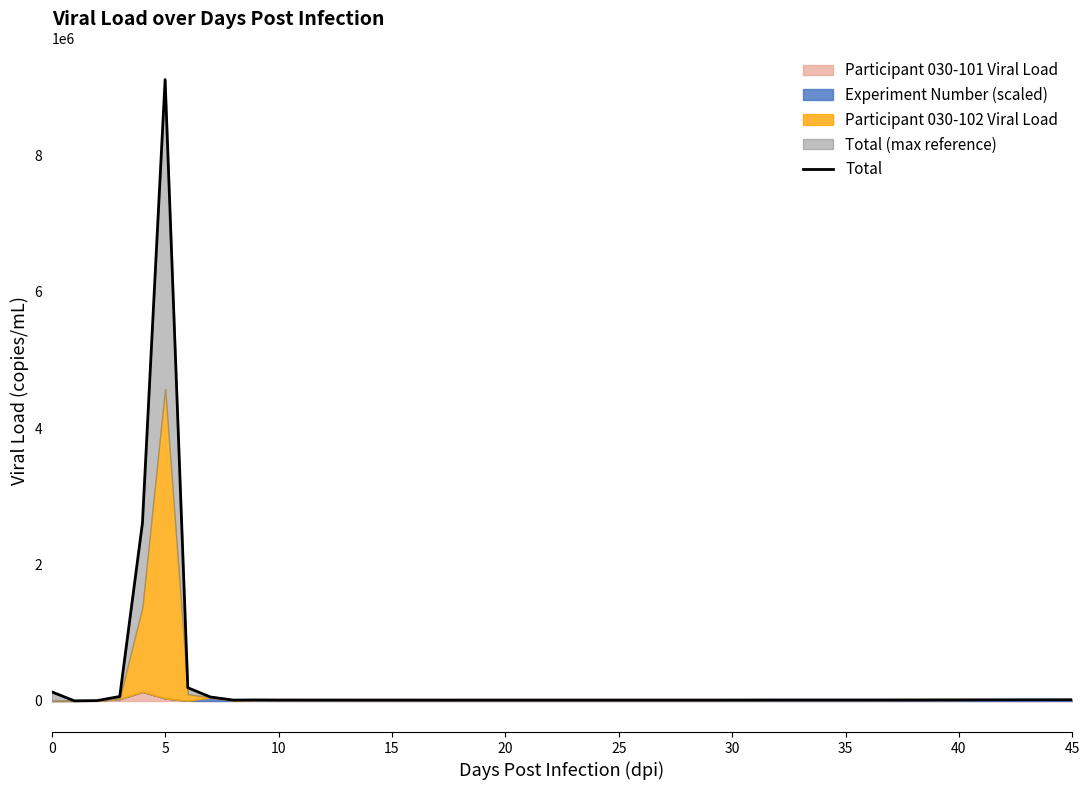

Is it true that the value at 40 is 12819.3?

True